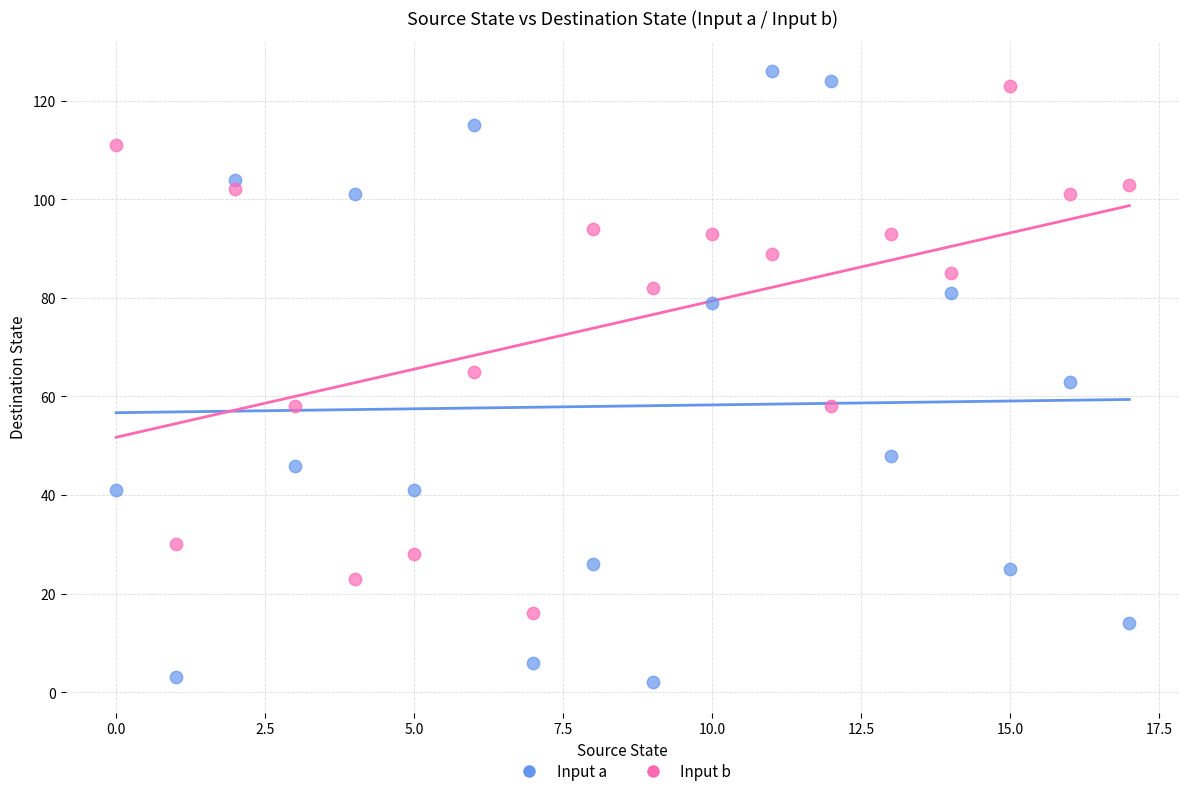

Across all data points, what is the range of Y values (max minus min)?

124